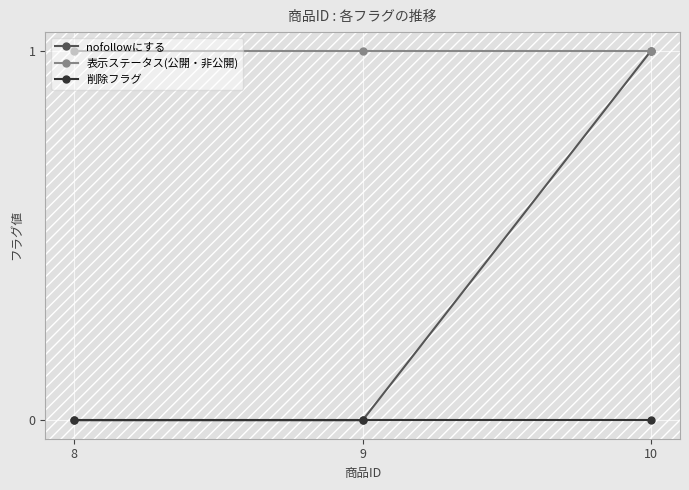

Reading left to right, list all the values displayed in this chart.

nofollowにする: 0	0	1
表示ステータス(公開・非公開): 1	1	1
削除フラグ: 0	0	0